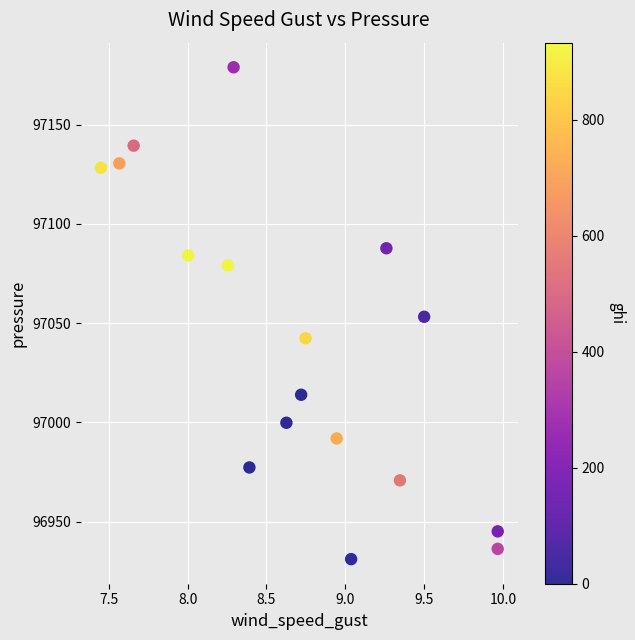

What is the range of X values (max minus min)?

2.5